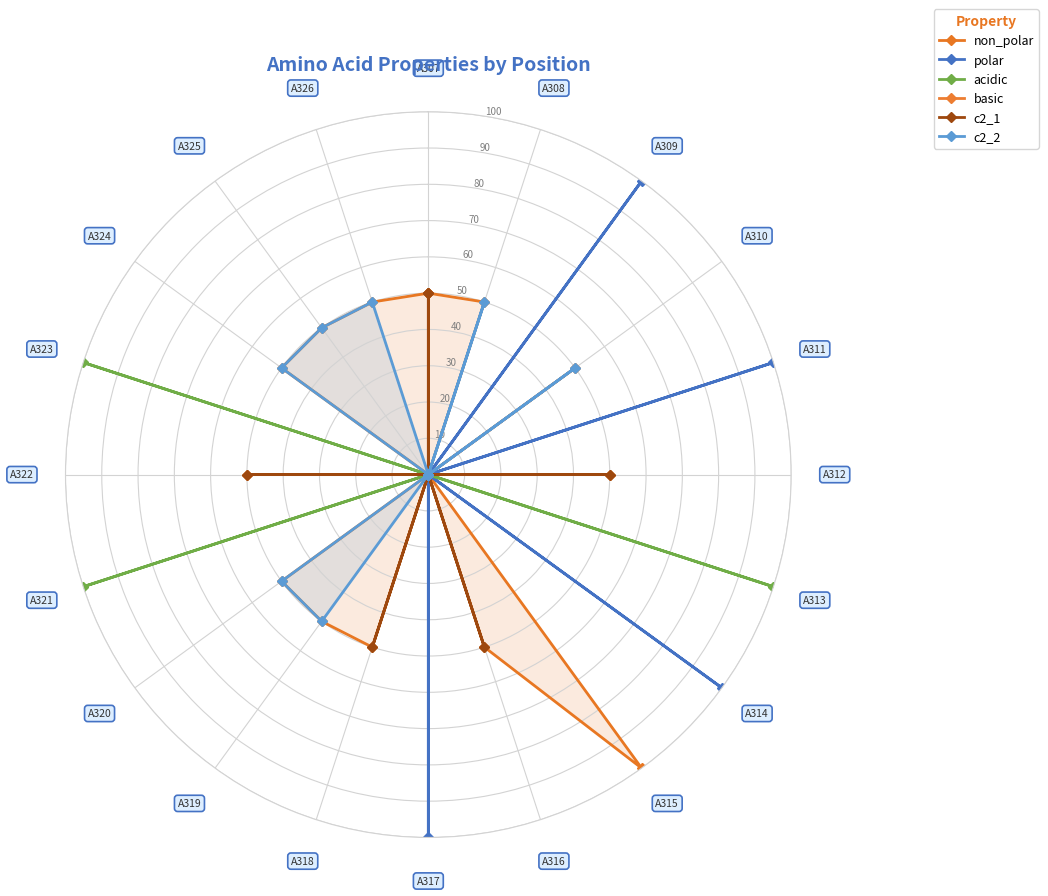

What are all the series names shown in the legend?

non_polar, polar, acidic, basic, c2_1, c2_2